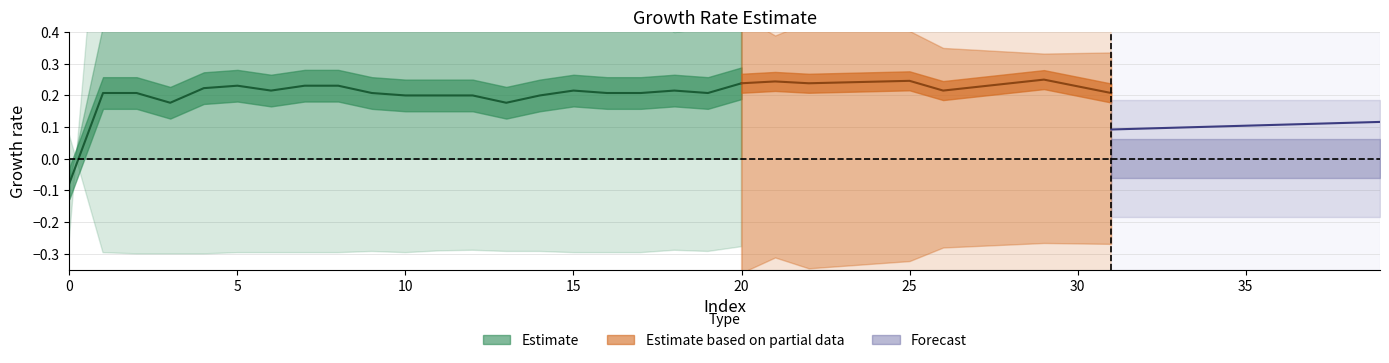

Does the chart have visible grid lines?

Yes